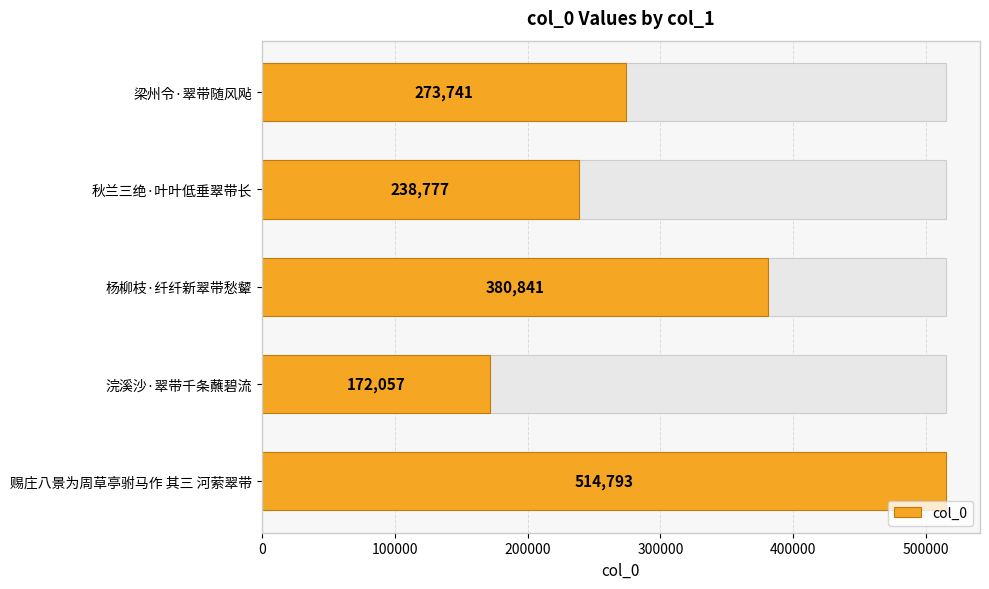

What is the sum of all values?

1580209